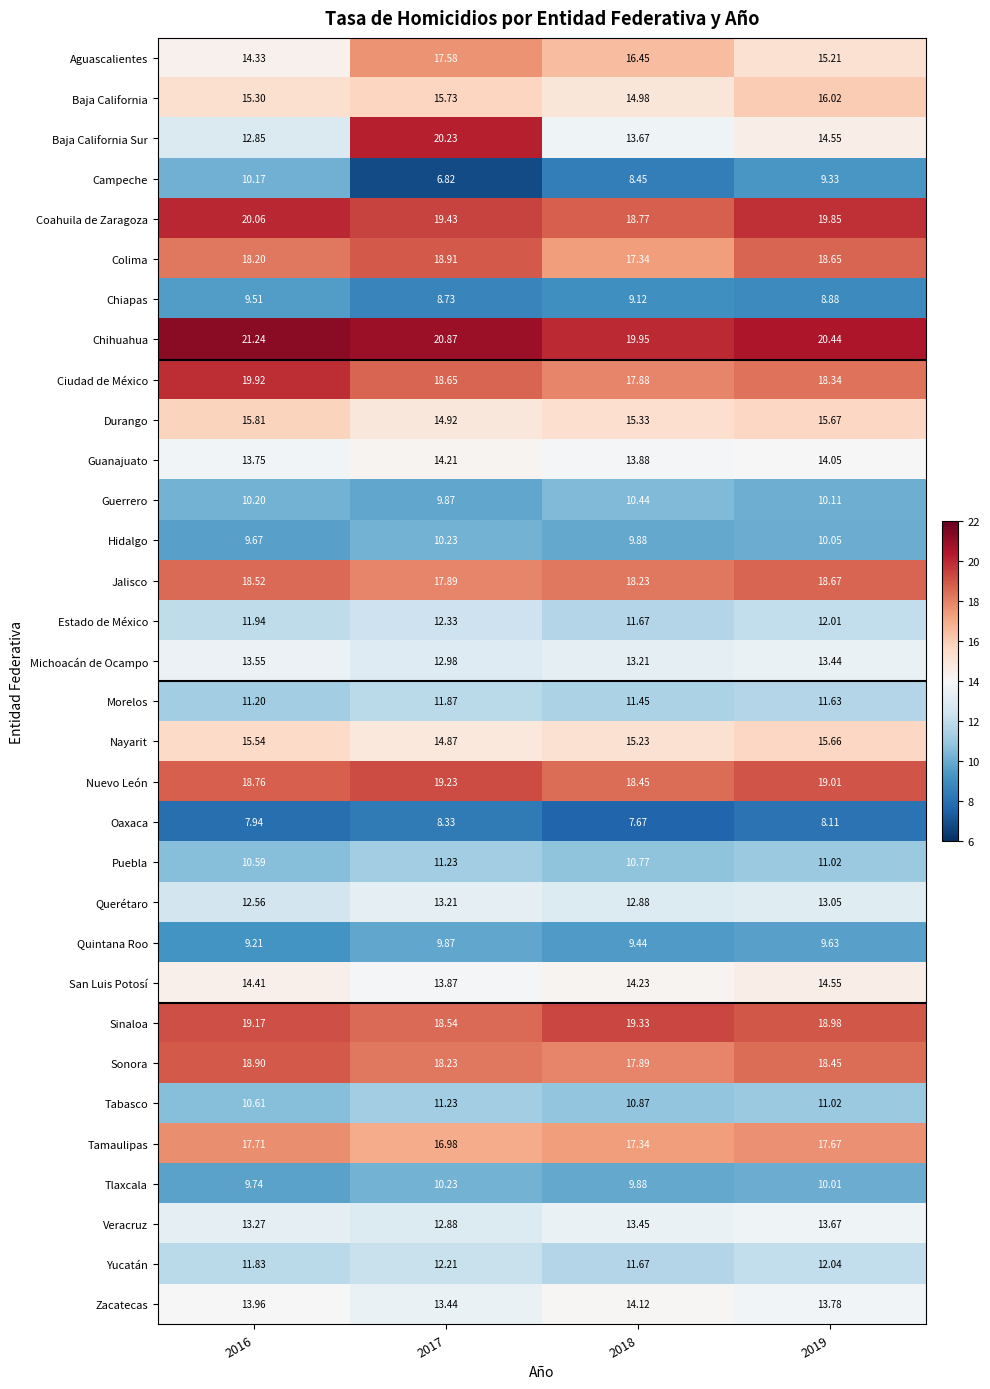

Between 2016 and 2019, which series saw the biggest shift?

Baja California Sur